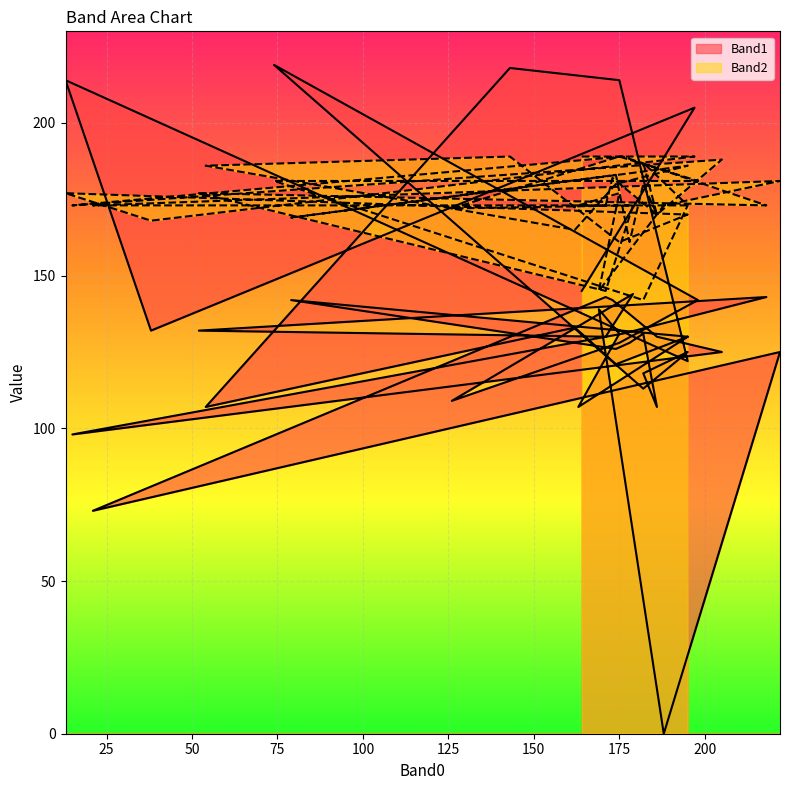

True or false: Band2 and Band1 cross at least once.

True